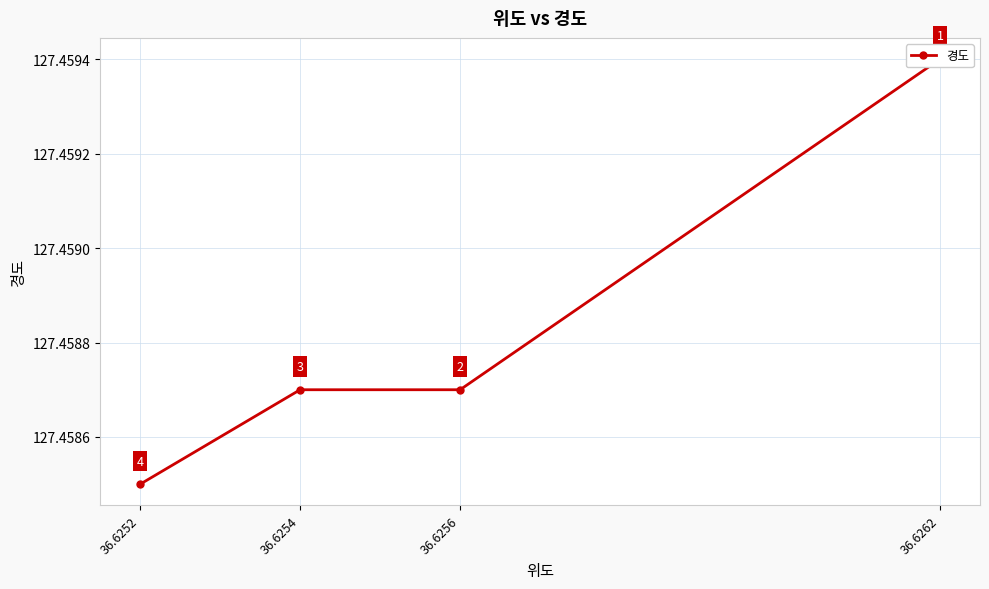

What is the value of the 1st point from the left?

127.5